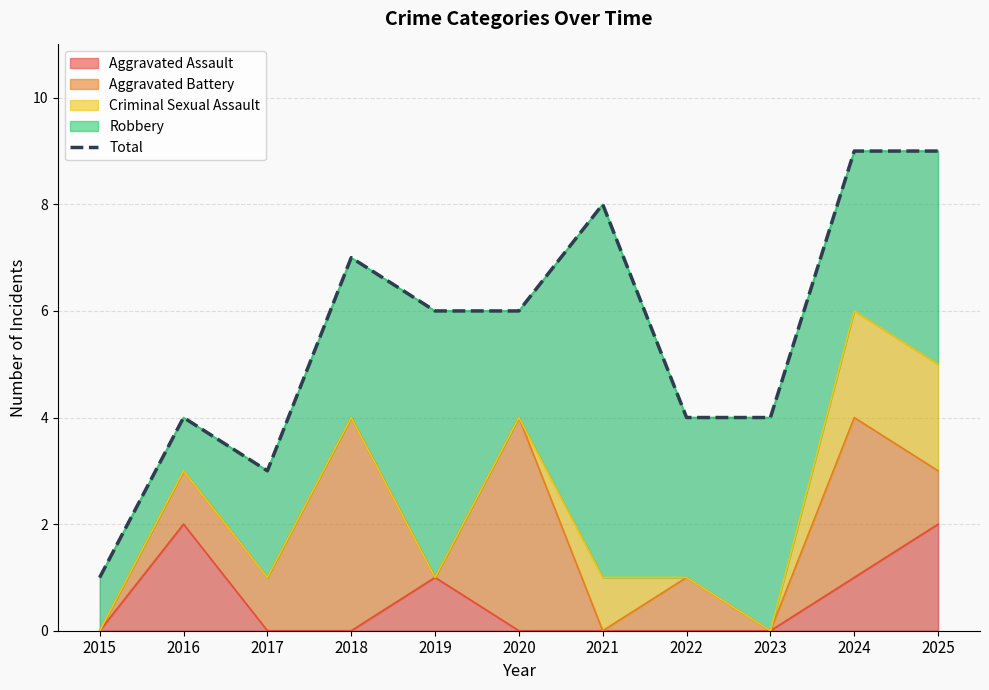

What is the ratio of the value at 2015 to the value at 2017?

0.3